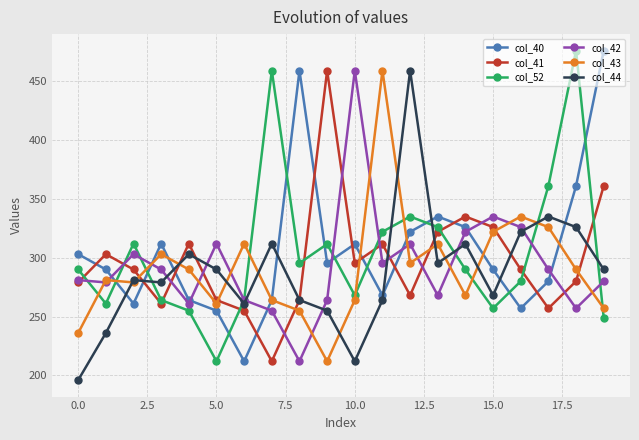

What is the greatest value displayed?

476.0